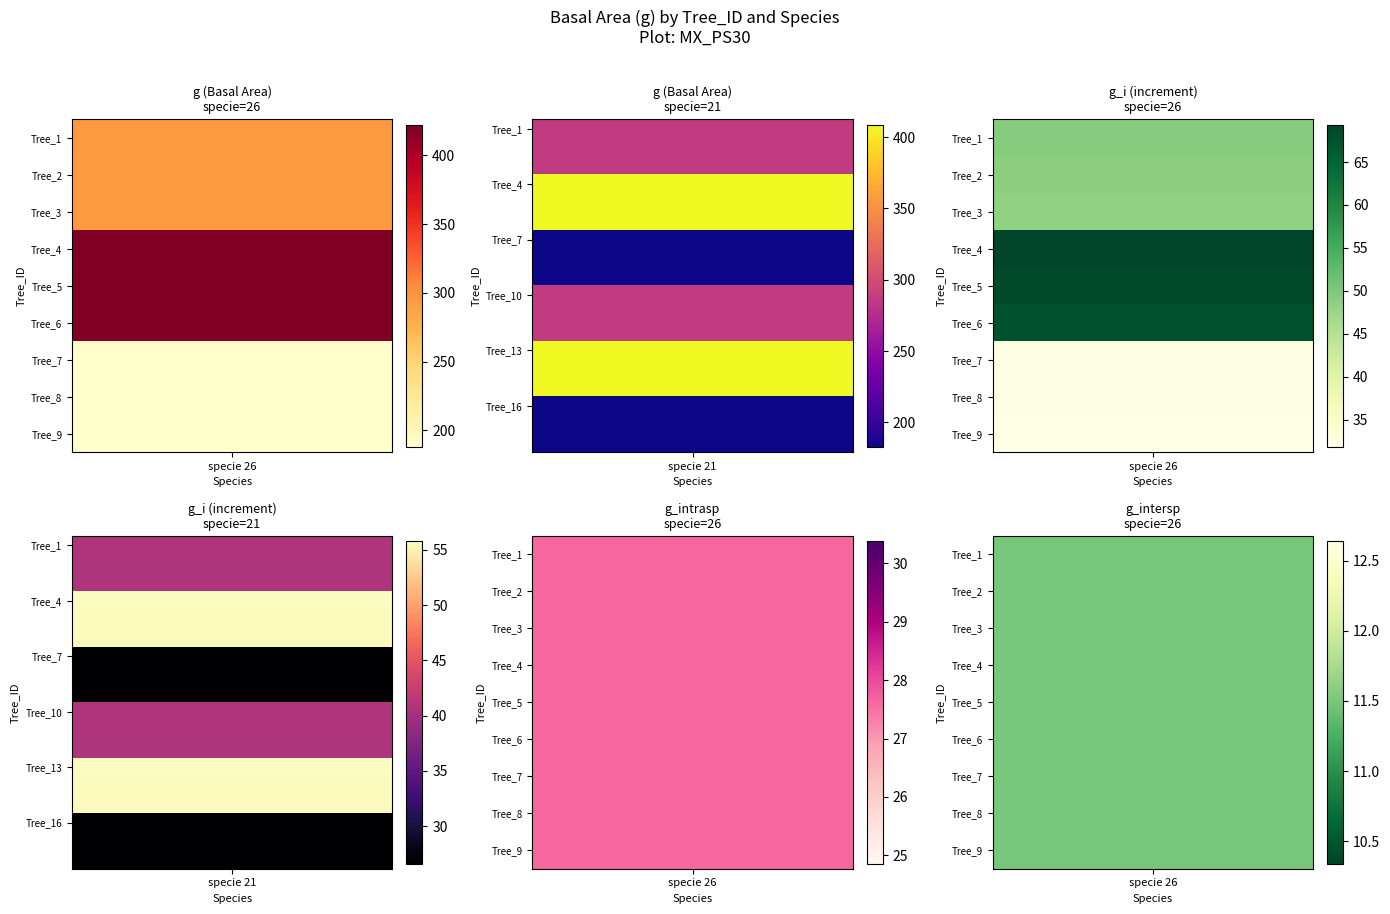

Which has a higher value, 21 or 26?

26